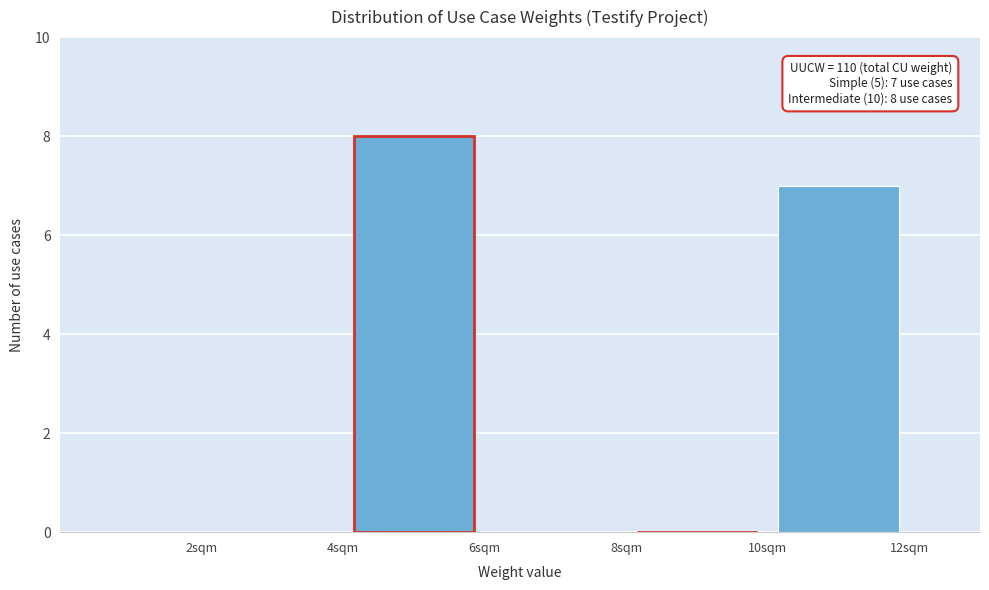

Over which range of the x-axis is the bar tallest?

4 to 6